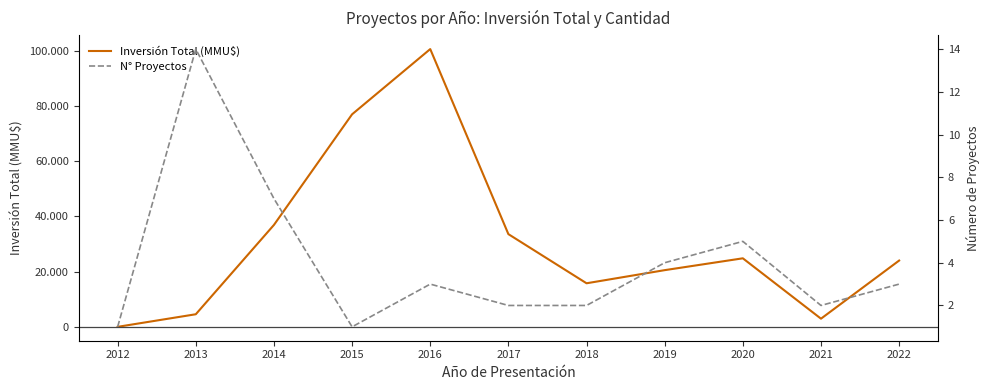

What are all the series names shown in the legend?

Inversión Total (MMU$), N° Proyectos